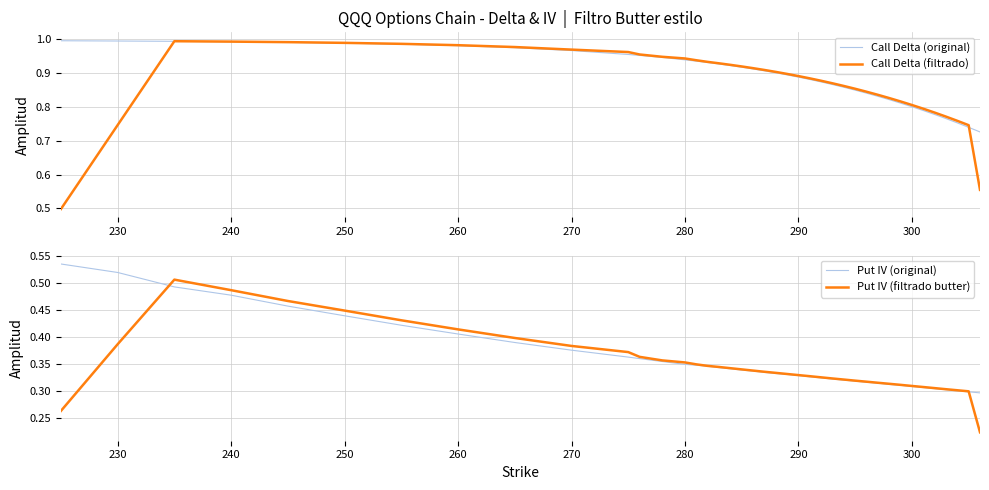

The Call Delta (original) series shows 1.0 at 230. True or false?

True